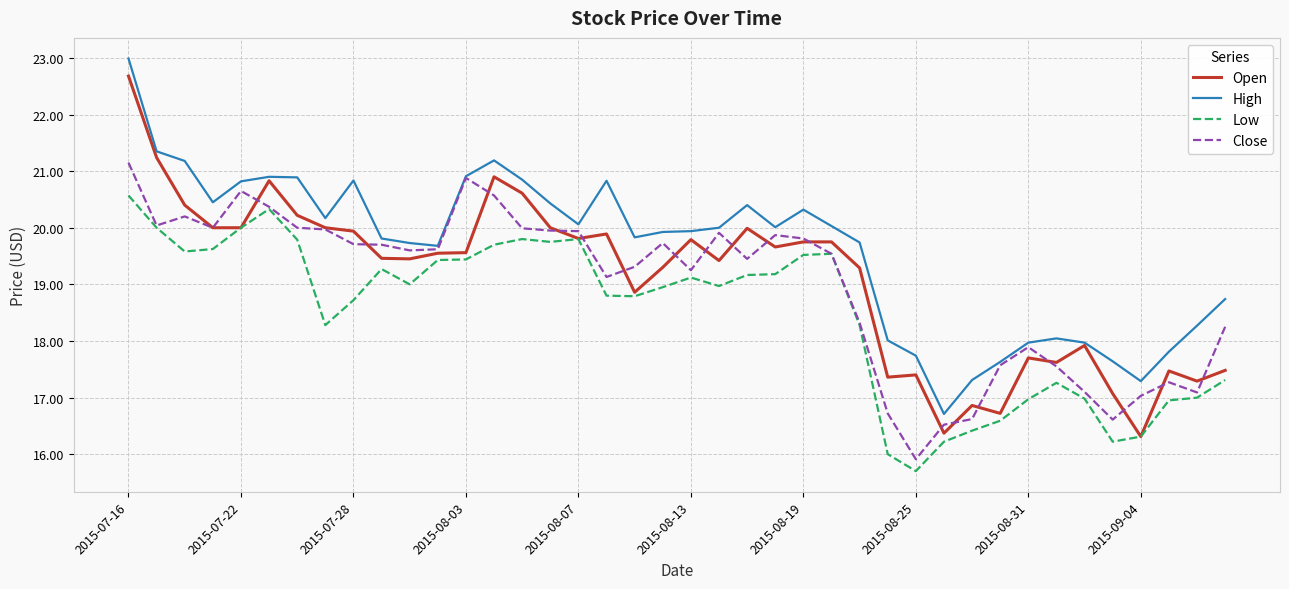

True or false: High and Low cross at least once.

False